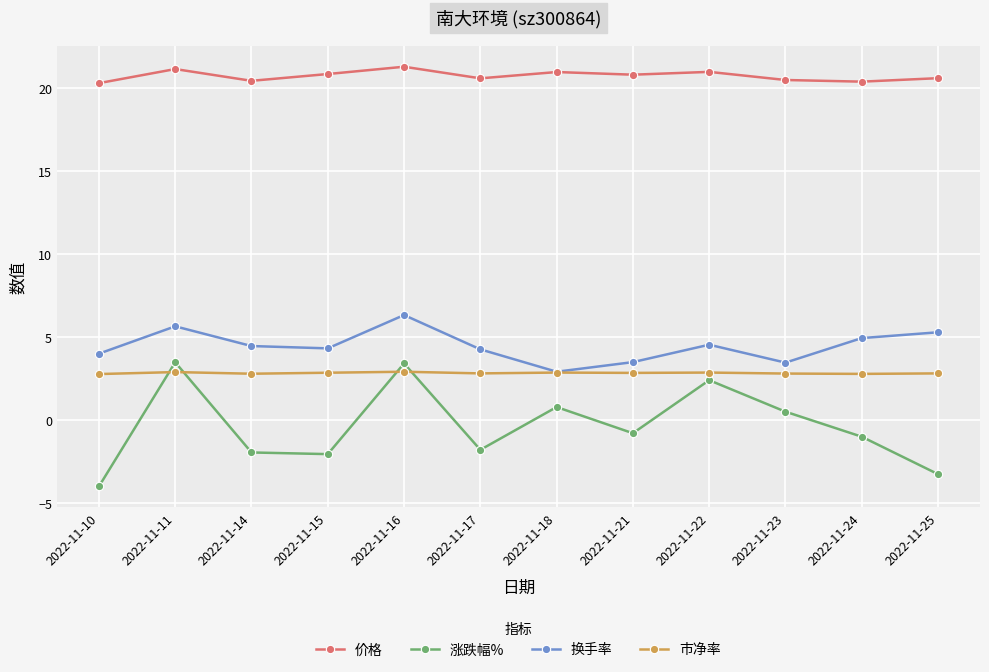

Which series has the largest total across all categories?

价格